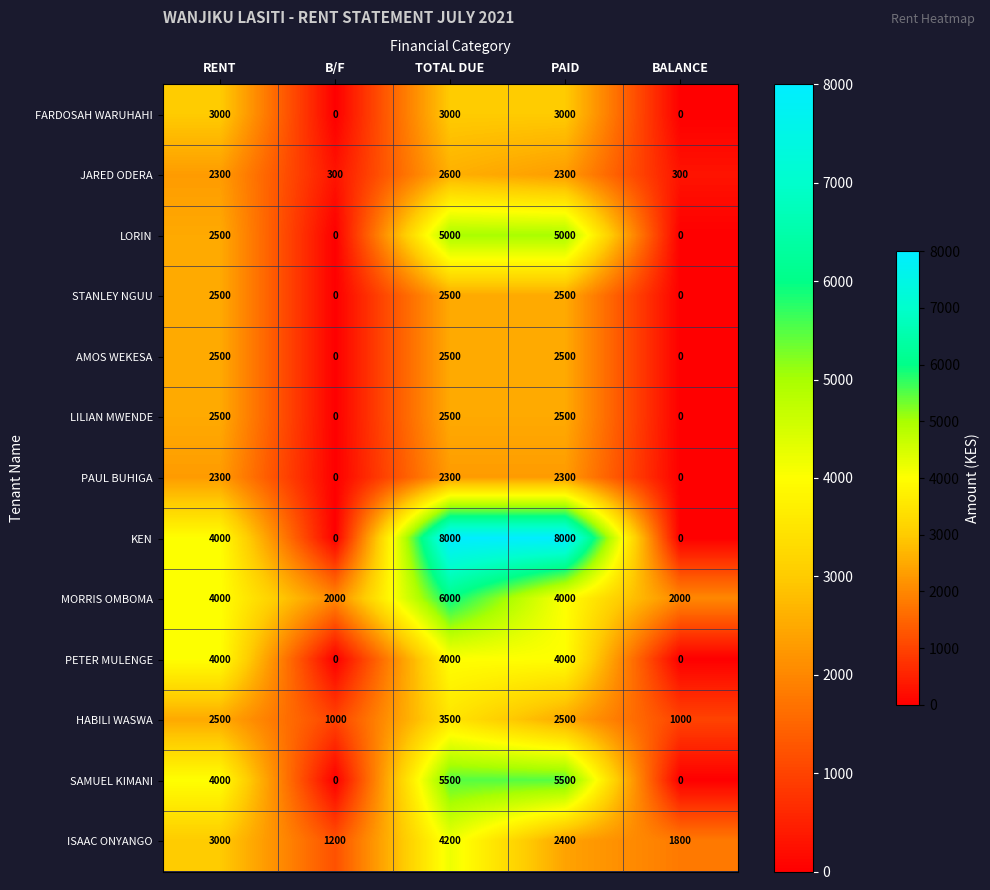

At which category is the sum across all series the highest?

TOTAL DUE